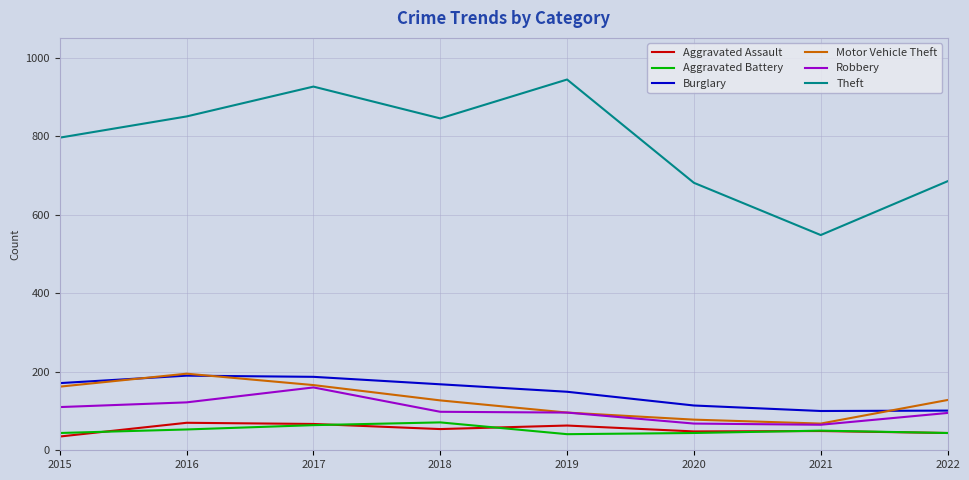

At which category does Burglary reach its first local valley?

2021